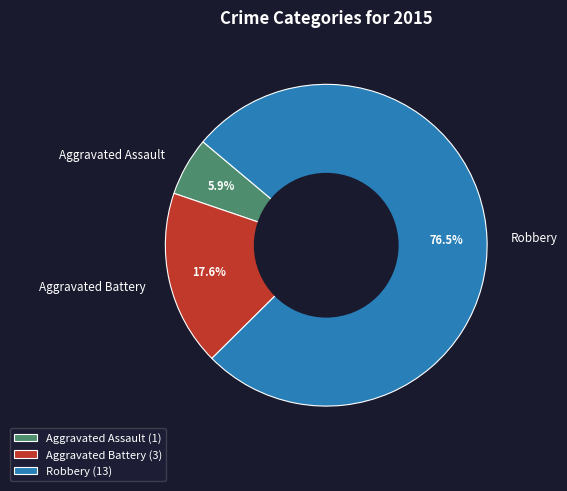

To the nearest percent, what percentage of the pie is Aggravated Assault?

6%